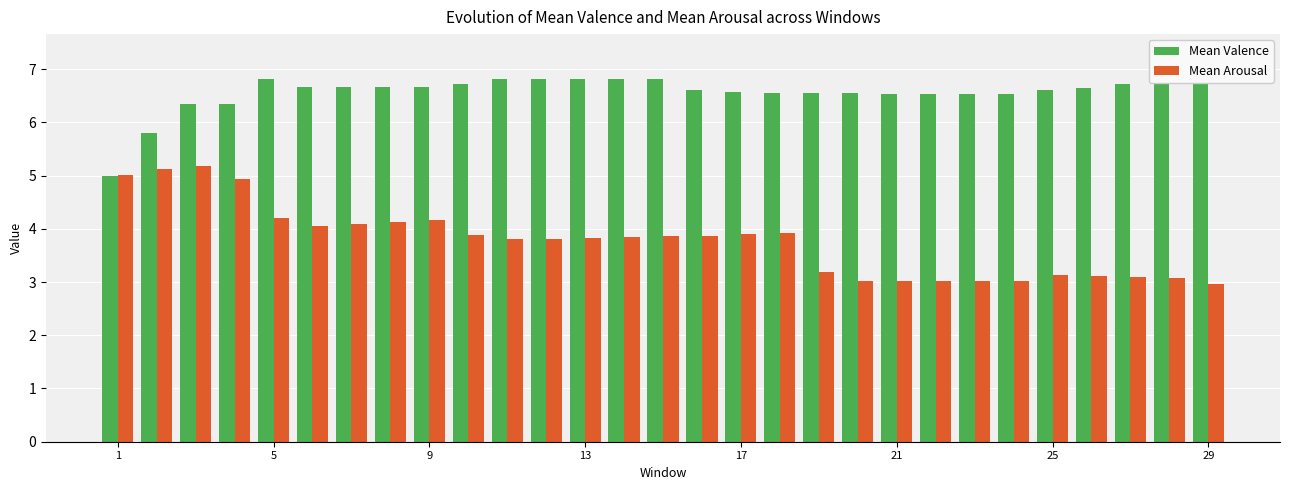

How many categories are shown in the chart?

29